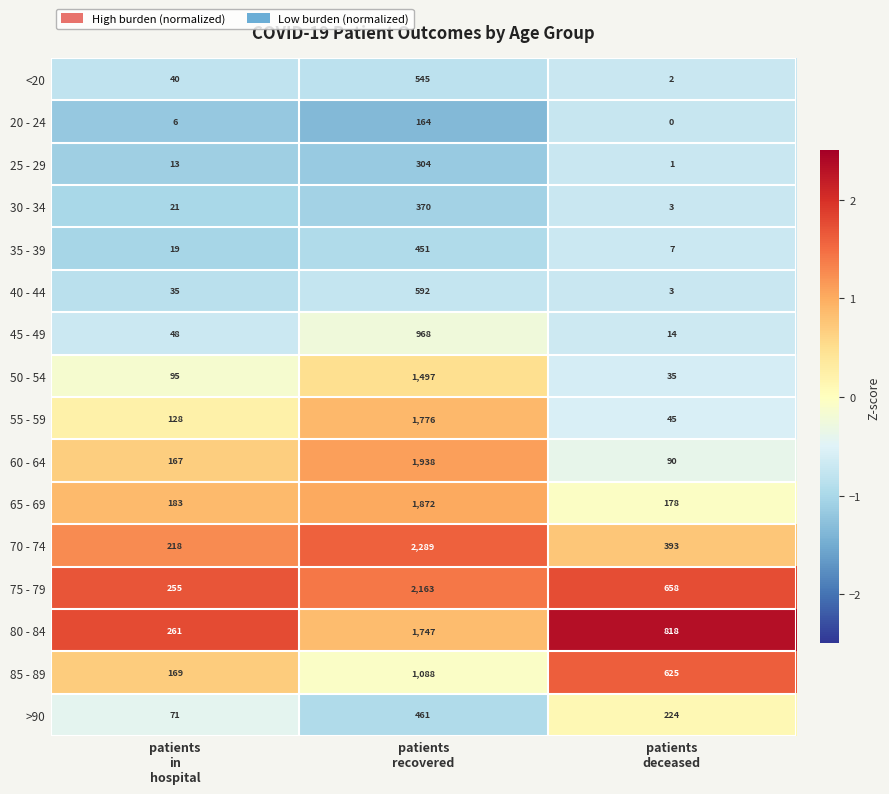

What is the difference between the maximum and minimum values in the 50 - 54 series?

1462